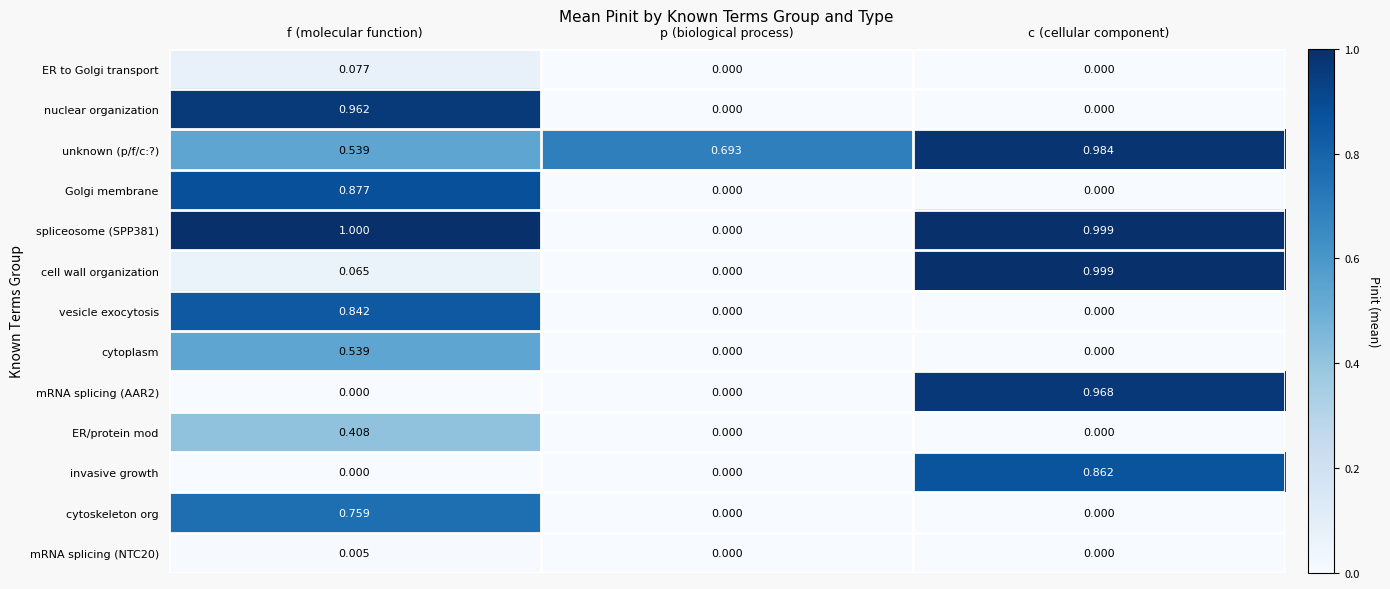

At which category is the sum across all series the highest?

f (molecular function)